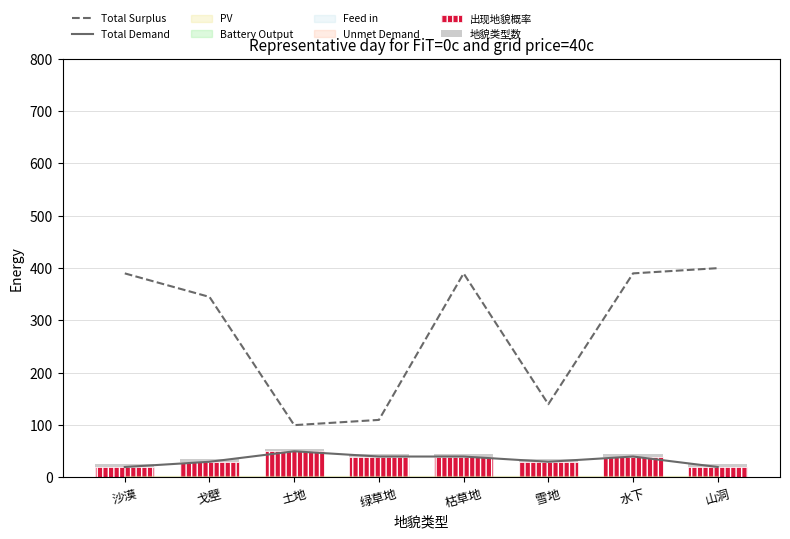

List the series in order of their peak value, highest first.

Total Surplus, Total Demand, 出现地貌概率, 地貌类型数